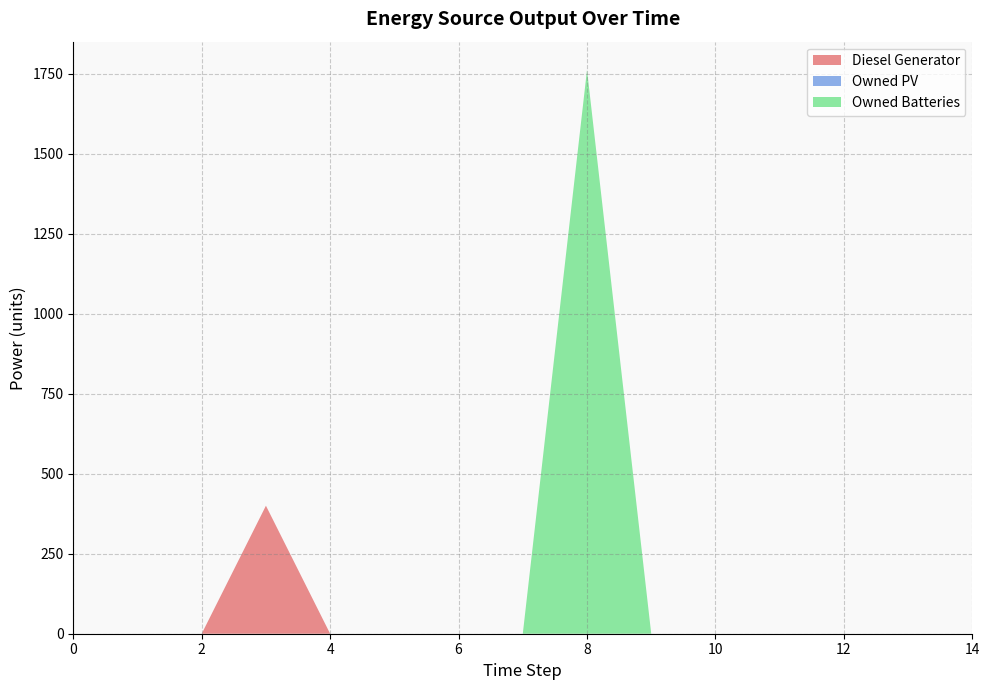

Reading left to right, what are all the values shown in this chart?

Diesel Generator: 0	0	0	400	0	0	0	0	0	0	0	0	0	0	0
Owned PV: 0	0	0	0	0	0	0	0	0	0	0	0	0	0	0
Owned Batteries: 0	0	0	0	0	0	0	0	1762	0	0	0	0	0	0